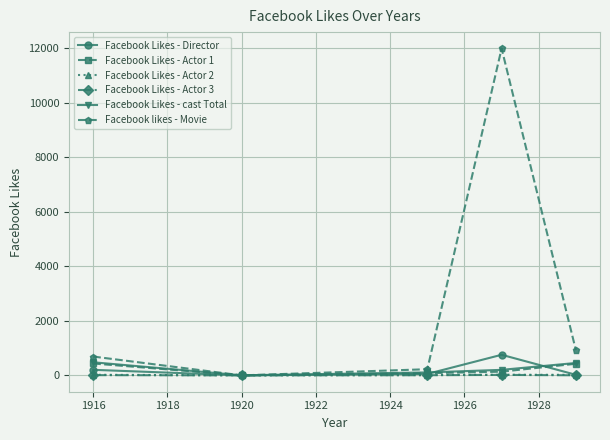

How many interior local valleys does the Facebook Likes - Director series have?

1